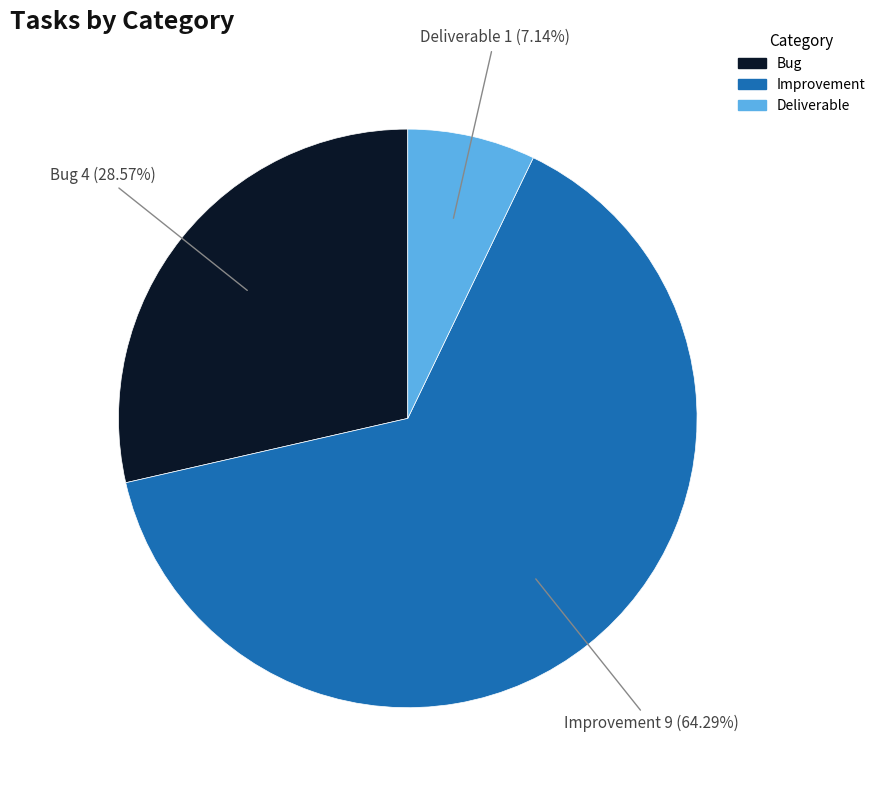

What percentage is NOT represented by Improvement?

35.7%